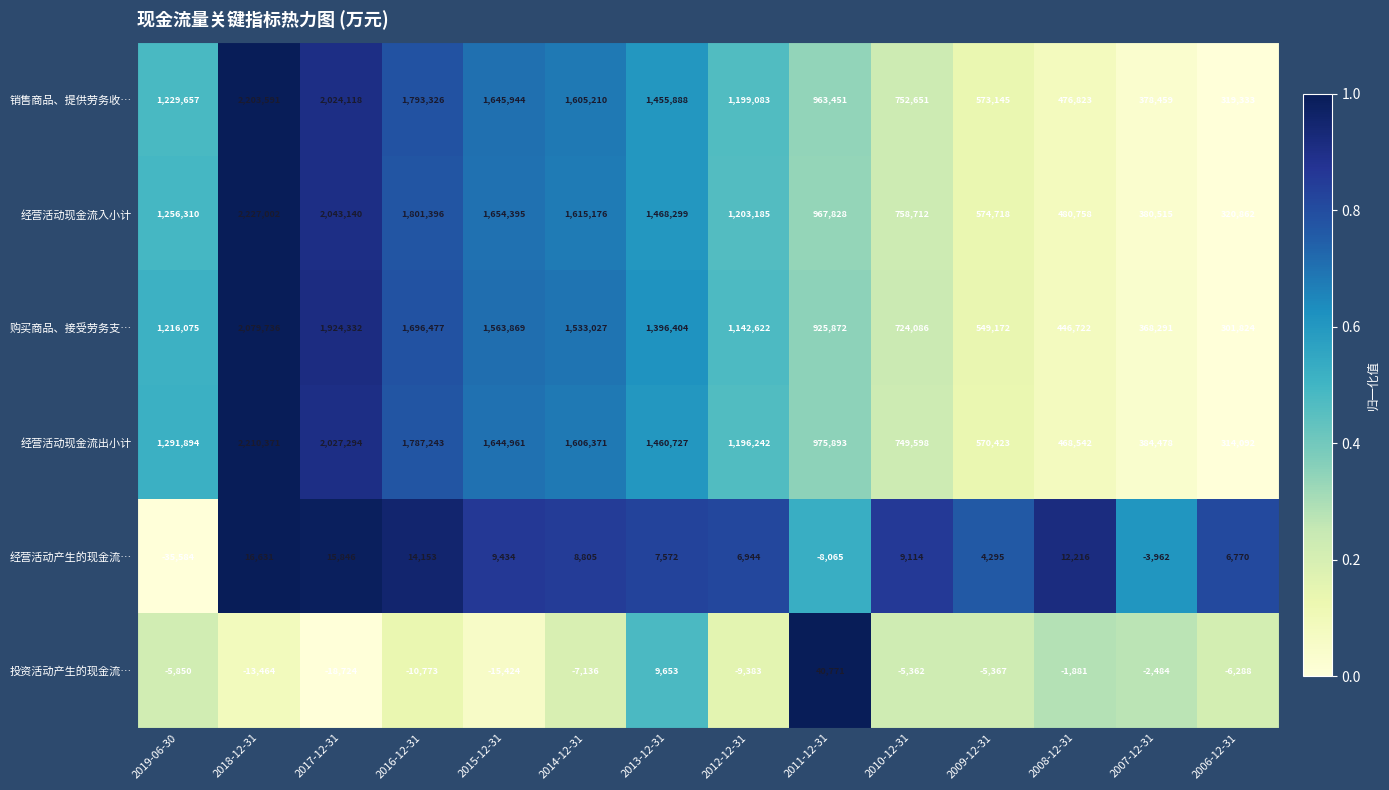

At which label does 销售商品、提供劳务收… reach its minimum?

2006-12-31